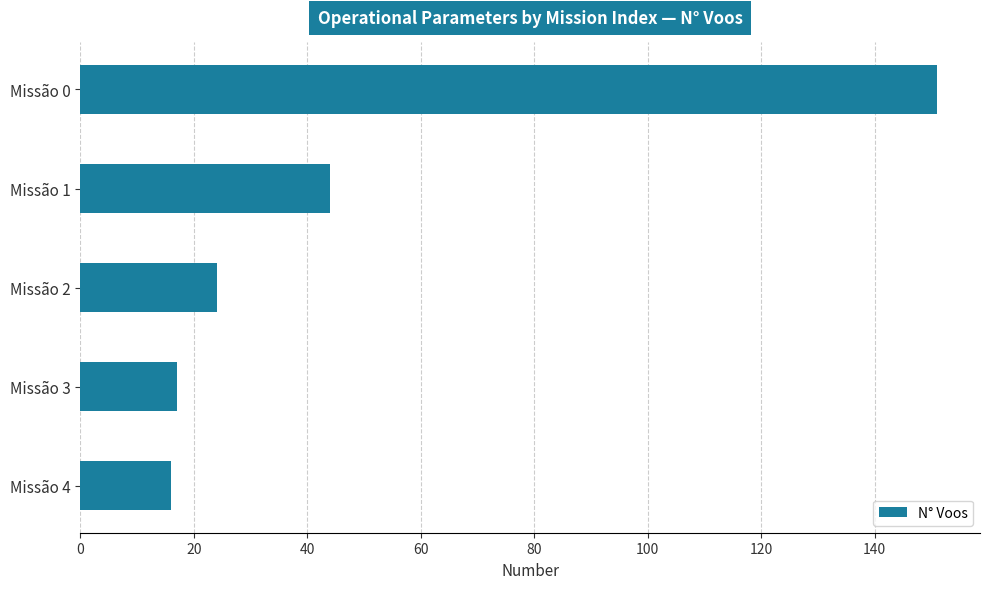

What is the minimum value shown in the chart?

16